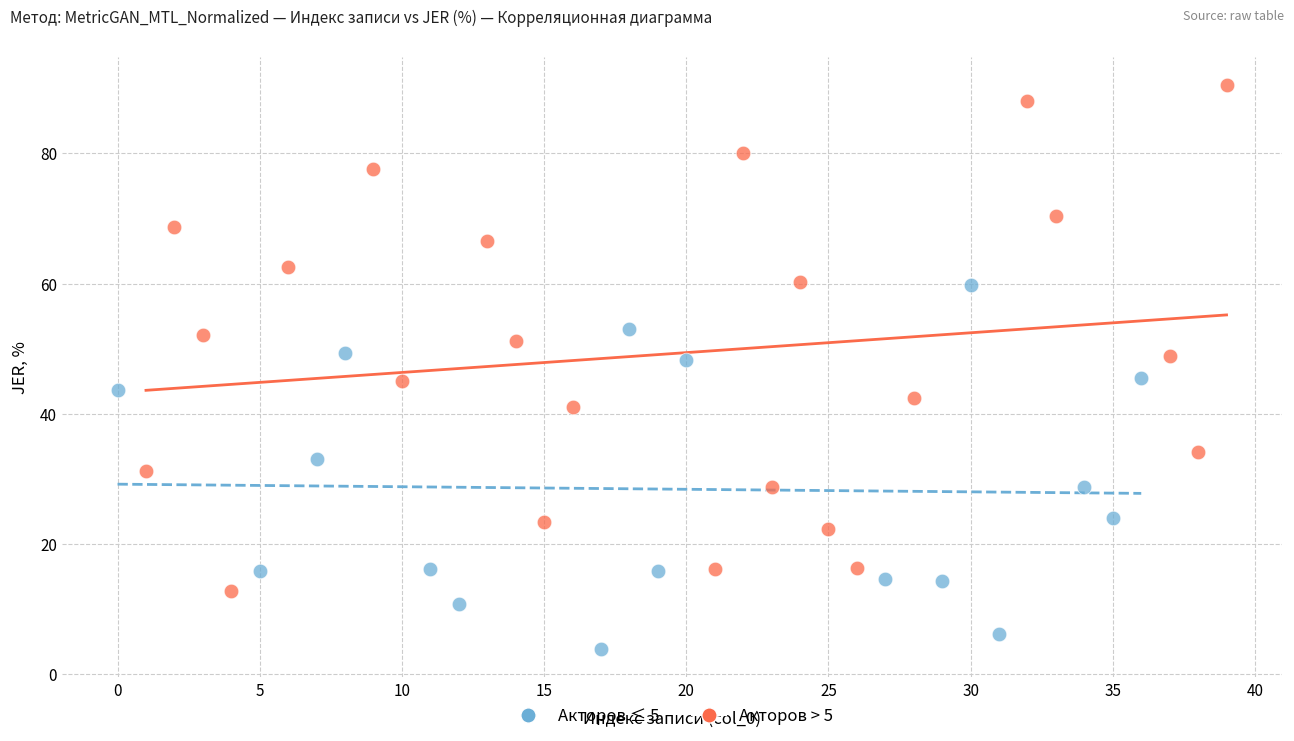

Which series reaches the minimum Y coordinate?

Акторов ≤ 5